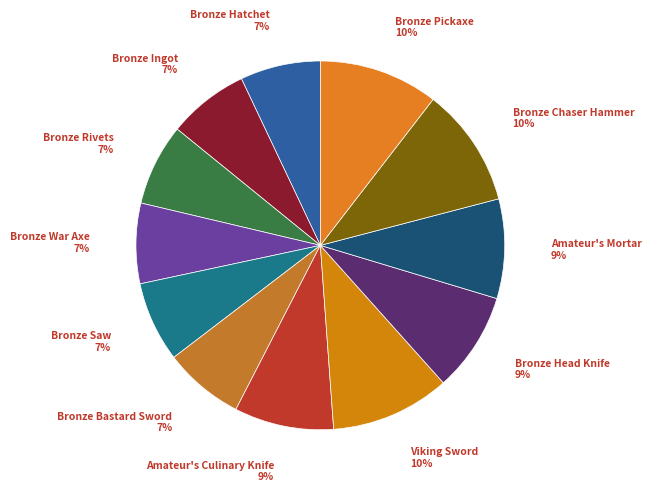

To the nearest percent, what is the difference between the largest and smallest slice percentages?

3%